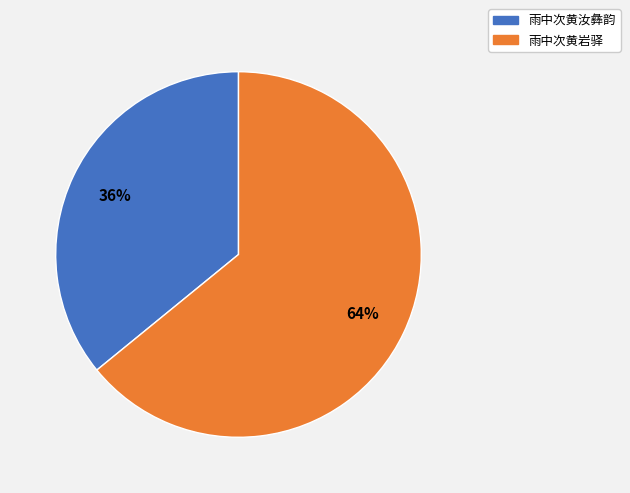

Between 雨中次黄岩驿 and 雨中次黄汝彝韵, which is larger?

雨中次黄岩驿